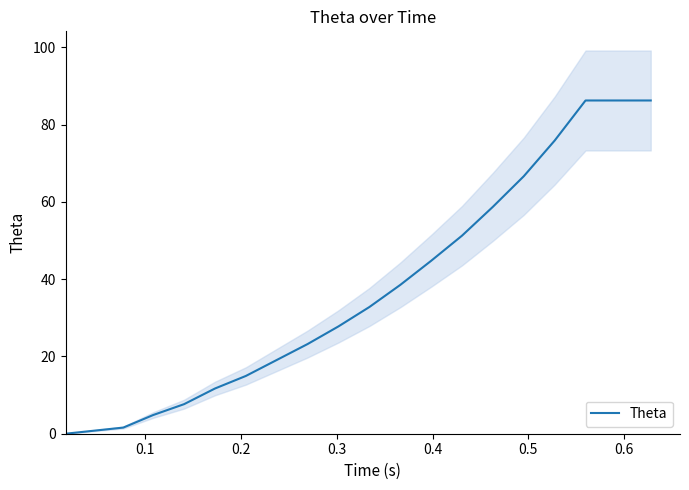

What is the value of the 12th point from the left?

44.8